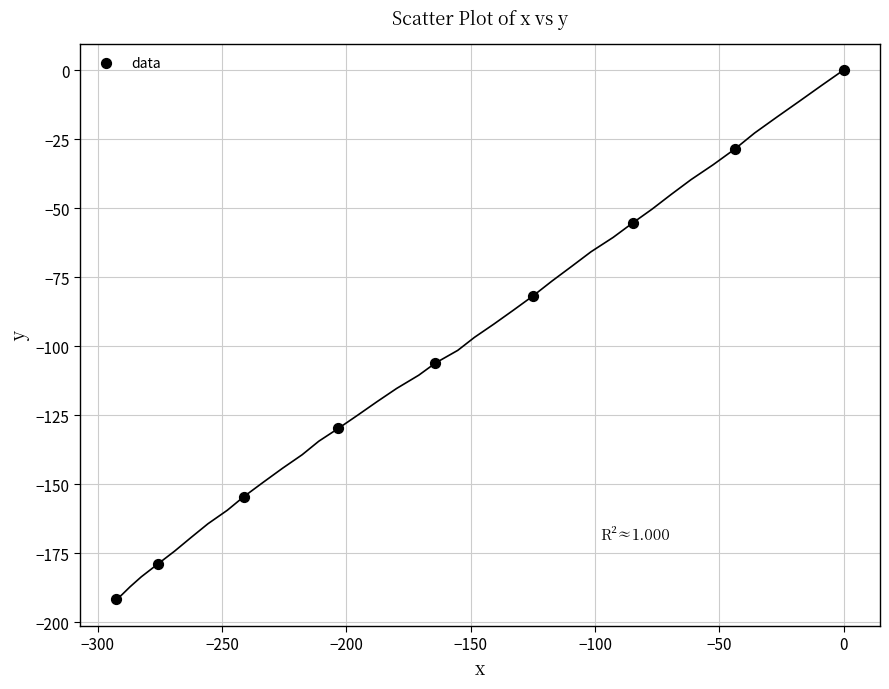

What is the range of X values (max minus min)?

292.5